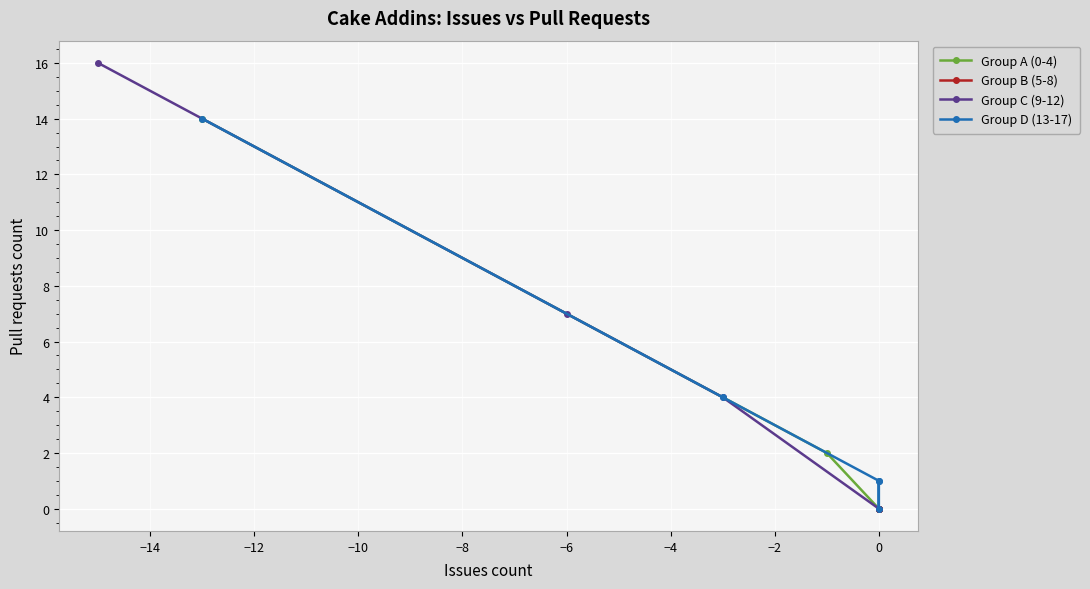

How many data points are above 1?

7